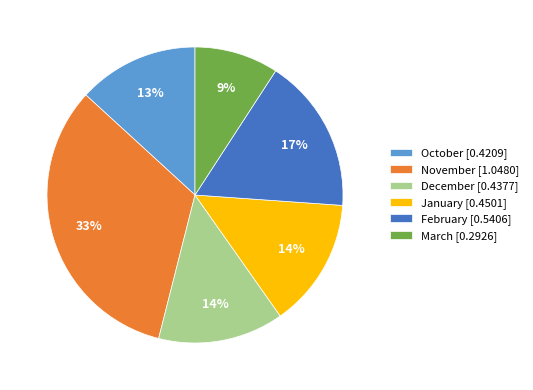

Is there a majority slice in this chart?

No